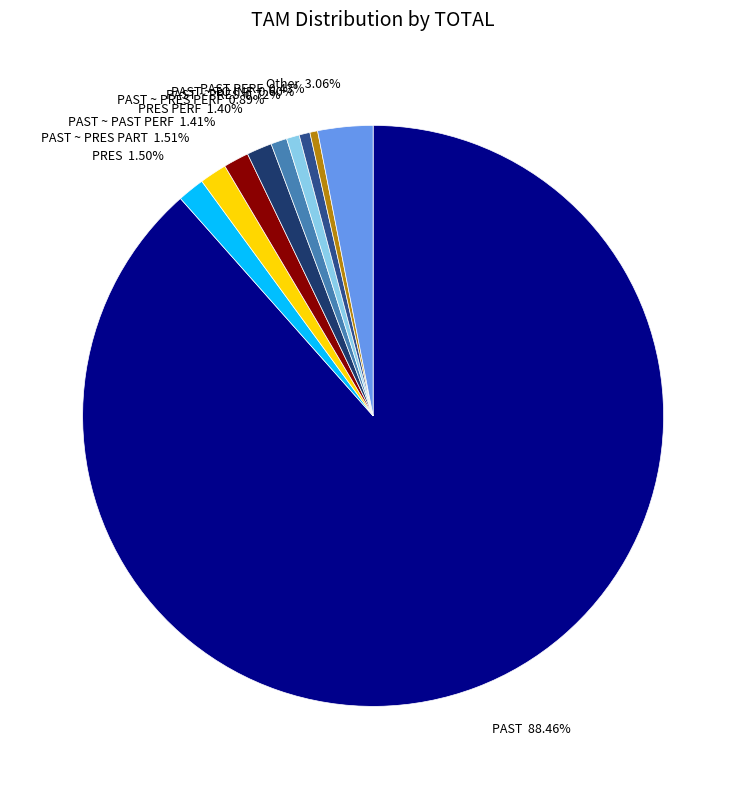

To the nearest percent, what is the average slice percentage?

10%